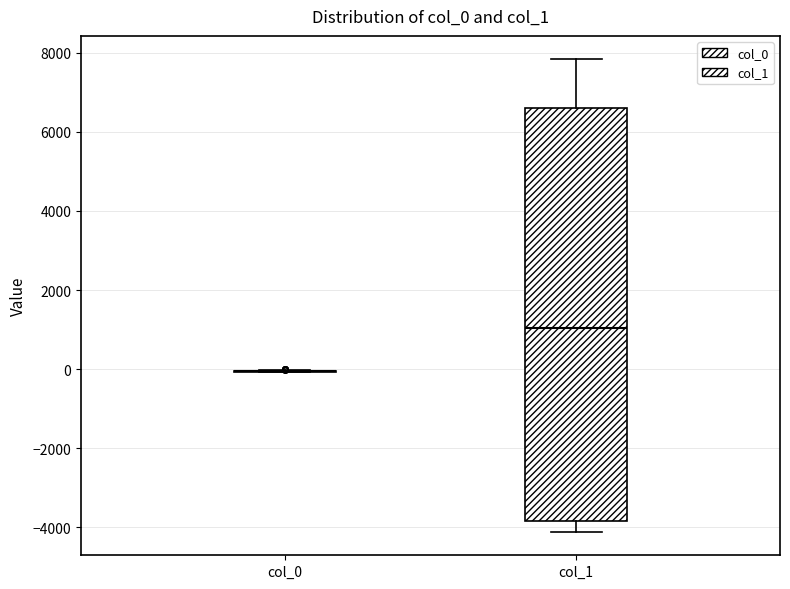

Reading left to right, transcribe this box plot: for each box, give where its median line is, the range the box spans, and where its two whiskers end, as read against the y-axis. The values are not printed on the chart, so give them approximately, as read against the axis.

col_0: box collapsed to a line at 0, whiskers 0 to 0
col_1: median 1000, box -3800 to 6600, whiskers -4200 to 7800